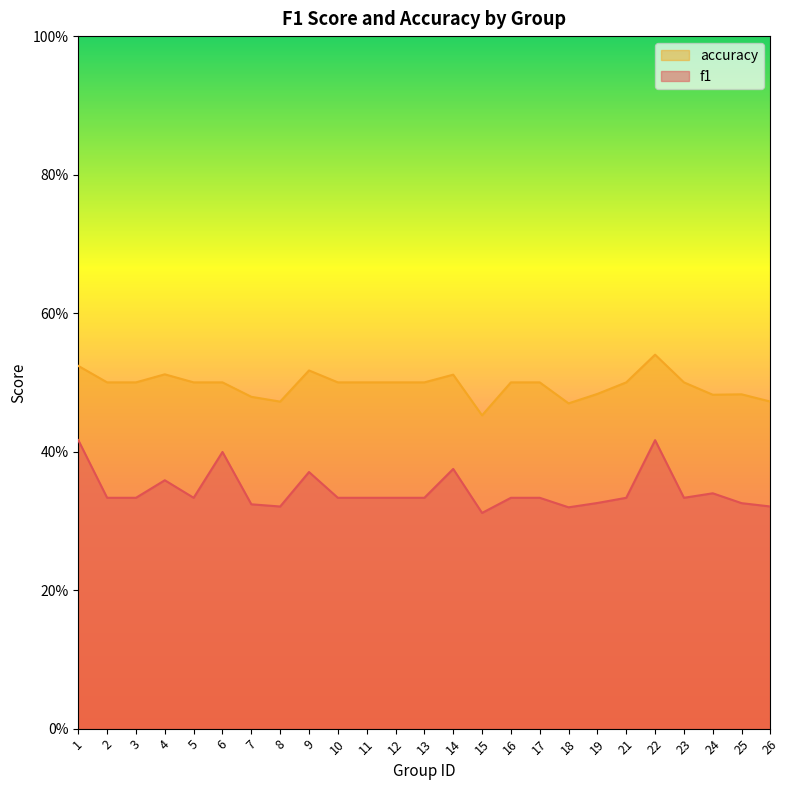

True or false: f1 has more than 0 points higher than both neighbors.

True